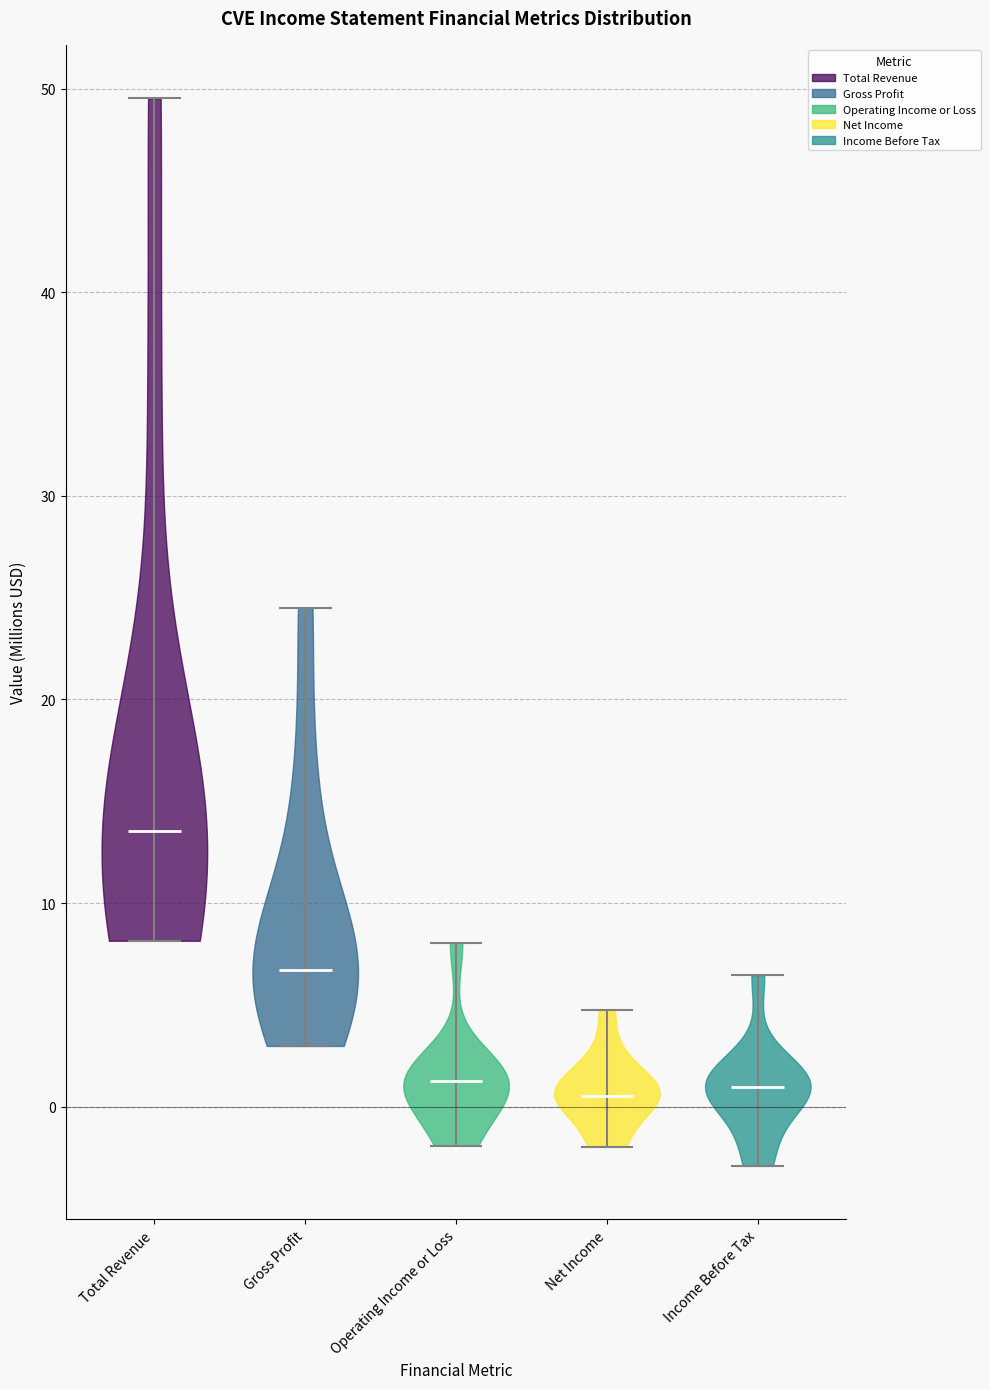

What is the lowest point the violin for Total Revenue reaches on the y-axis? The values are not printed on the chart, so give them approximately, as read against the axis.

8